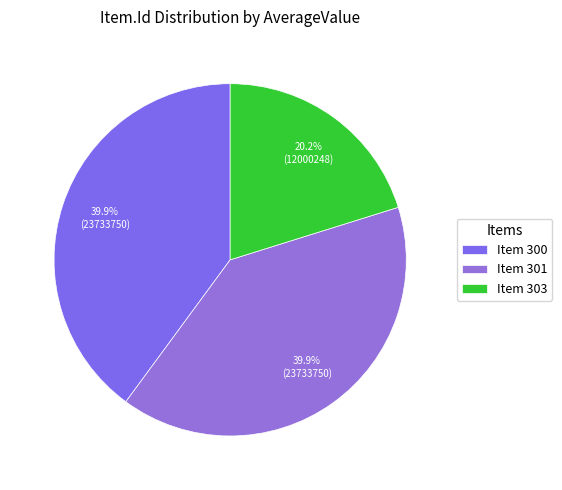

Which category has the biggest portion of the pie?

300